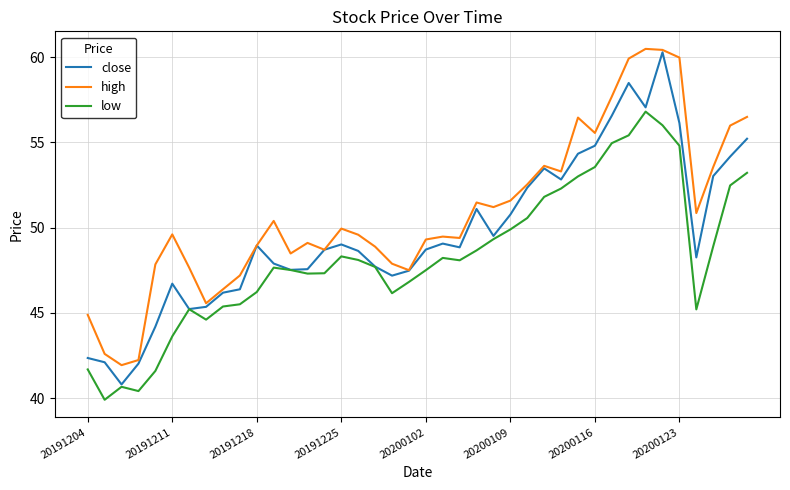

Which series has the largest total across all categories?

high